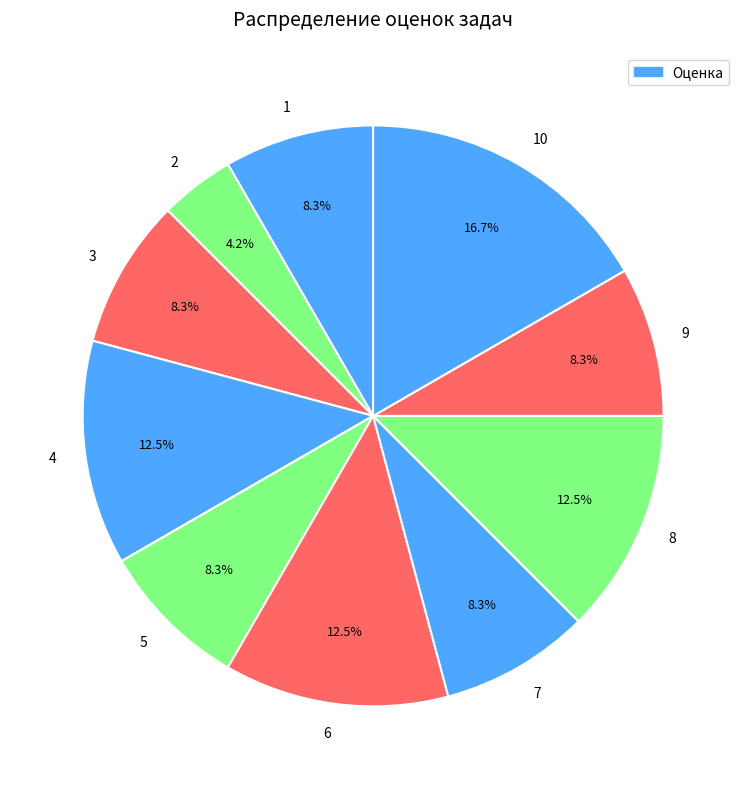

Between 7 and 2, which is larger?

7